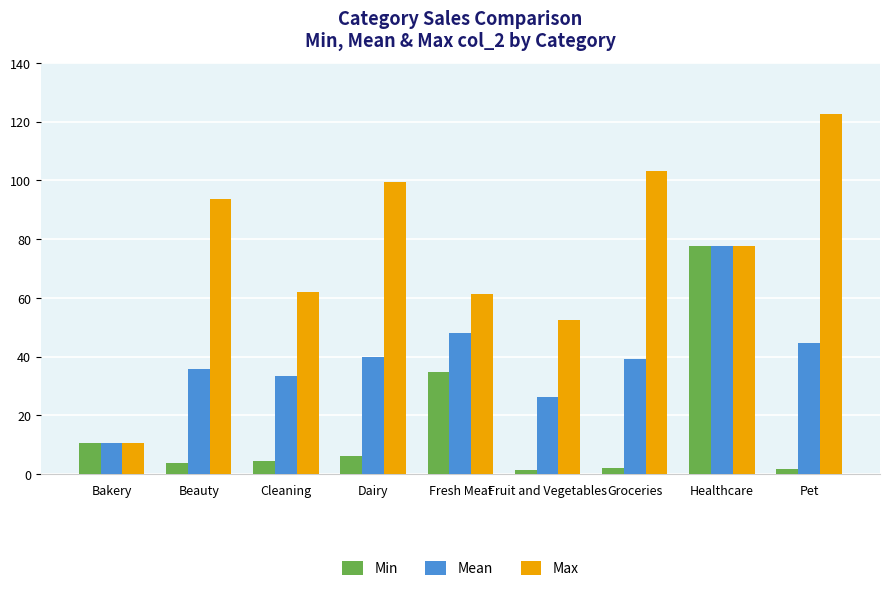

At which category does the chart reach its peak across all series?

Pet